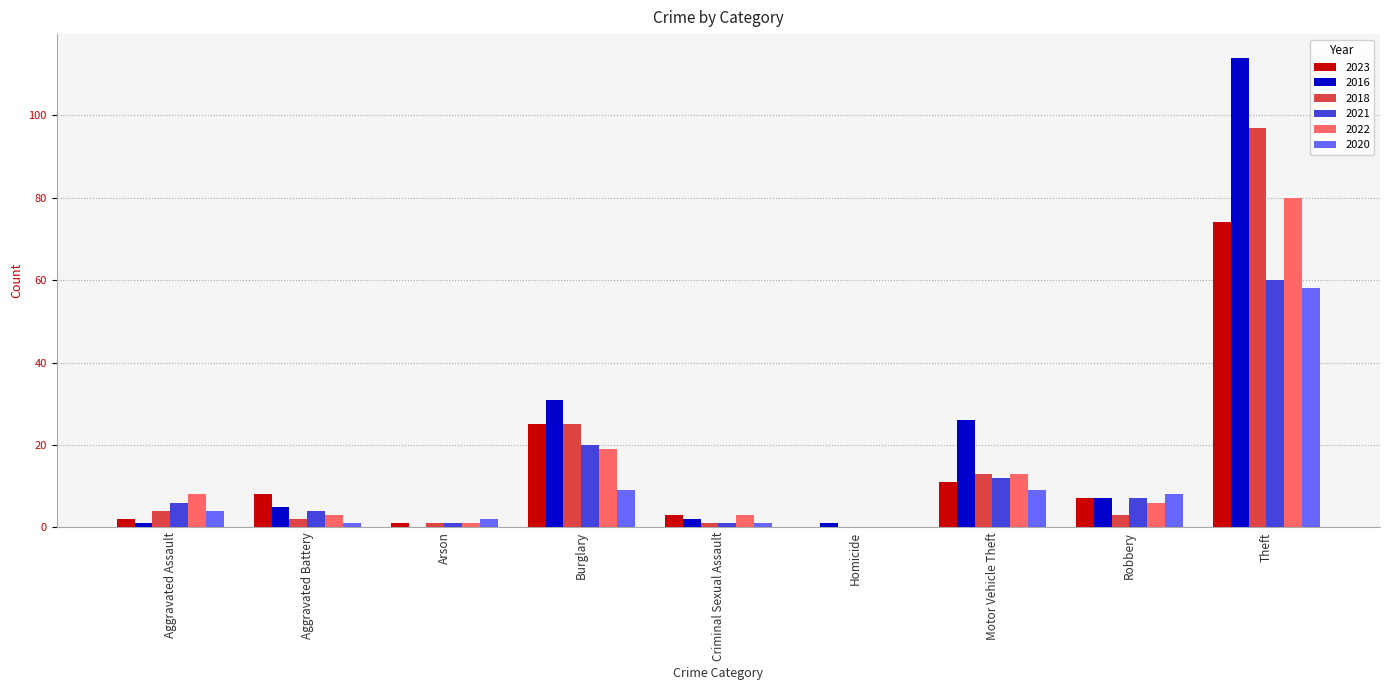

The 2018 series shows 0 at Homicide. True or false?

True